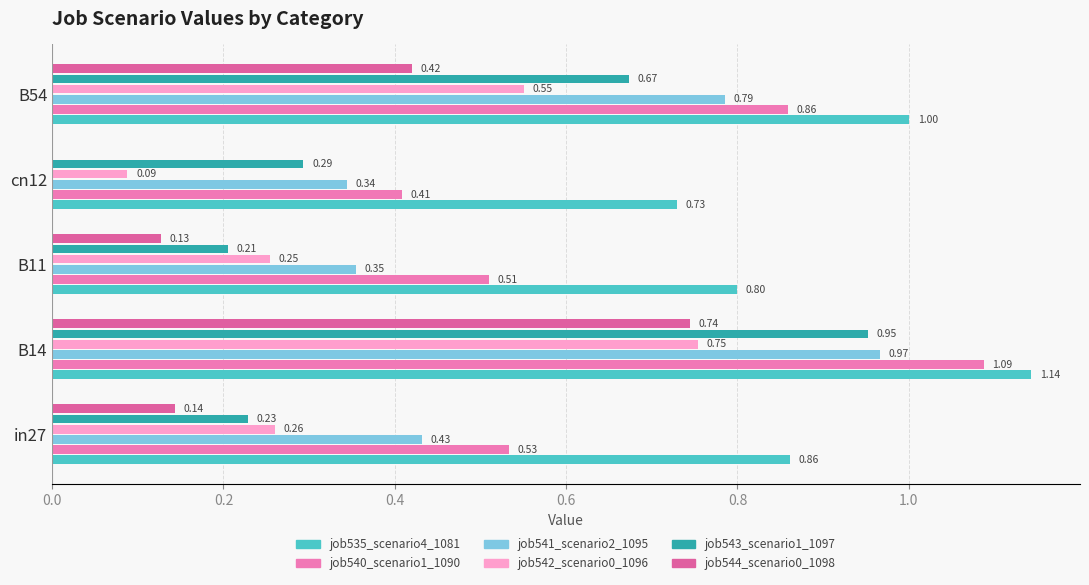

Reading left to right, what are all the values shown in this chart?

job535_scenario4_1081: 0.9	1.1	0.8	0.7	1.0
job540_scenario1_1090: 0.5	1.1	0.5	0.4	0.9
job541_scenario2_1095: 0.4	1.0	0.4	0.3	0.8
job542_scenario0_1096: 0.3	0.8	0.3	0.1	0.6
job543_scenario1_1097: 0.2	1.0	0.2	0.3	0.7
job544_scenario0_1098: 0.1	0.7	0.1	0.0	0.4